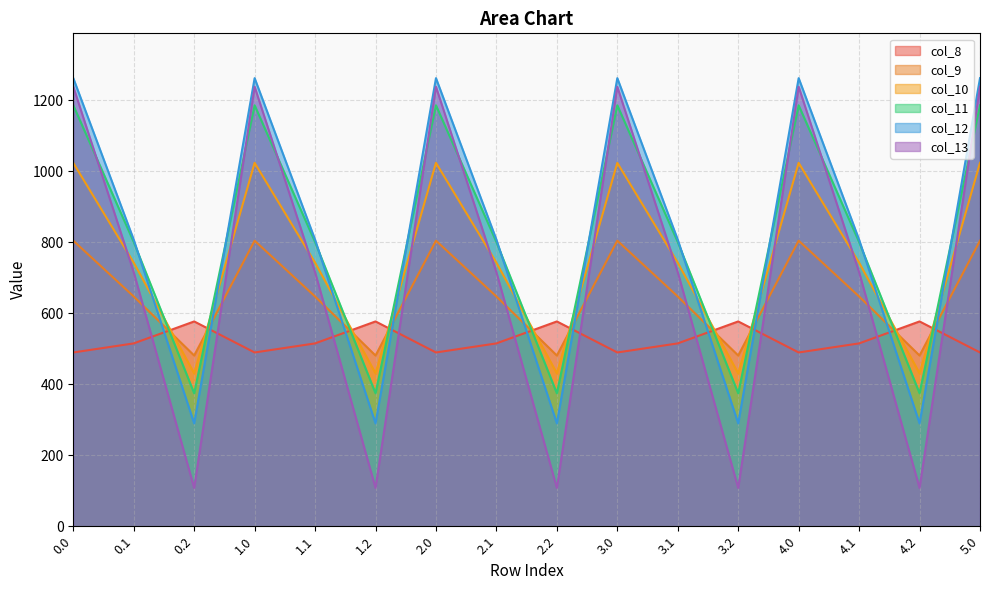

How many series are shown in this chart?

6